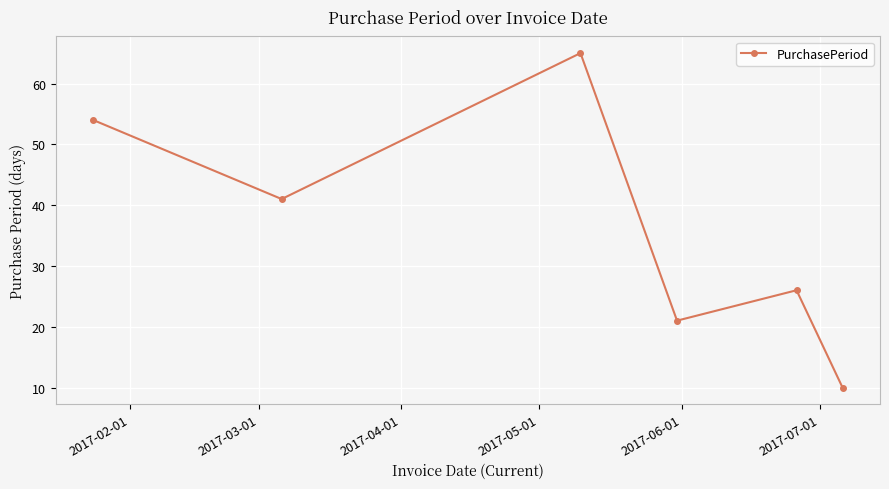

What is the difference between the maximum and second lowest values?

44